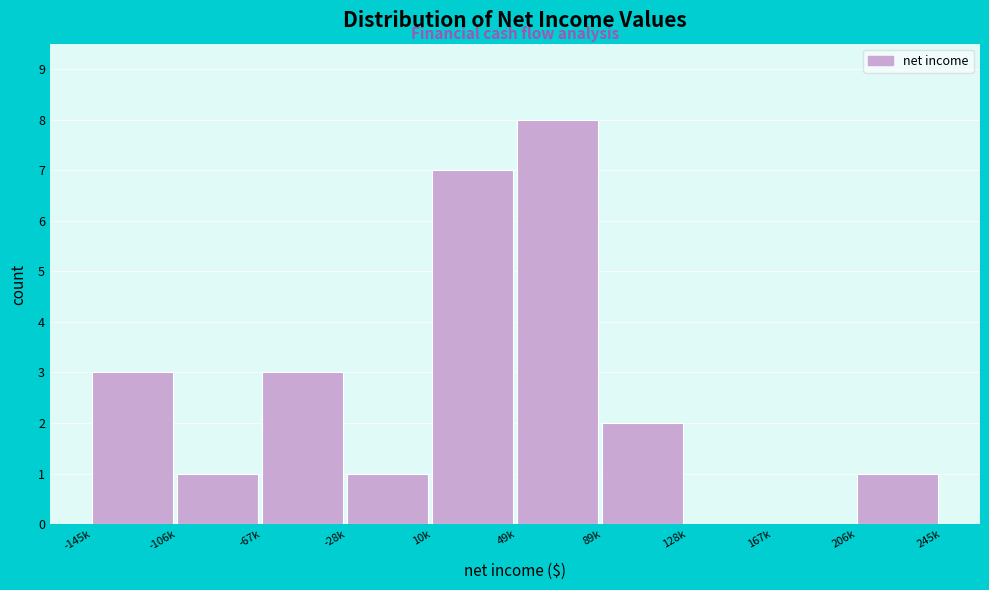

Reading right to left, what are all the values shown in this chart?

206k=1	167k=0	128k=0	89k=2	49k=8	10k=7	-28k=1	-67k=3	-106k=1	-145k=3